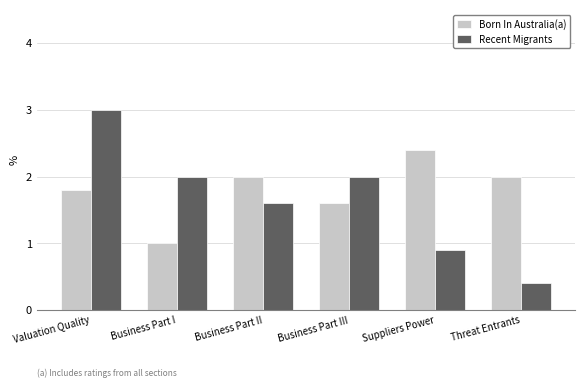

What position from the right is Business Part III?

3